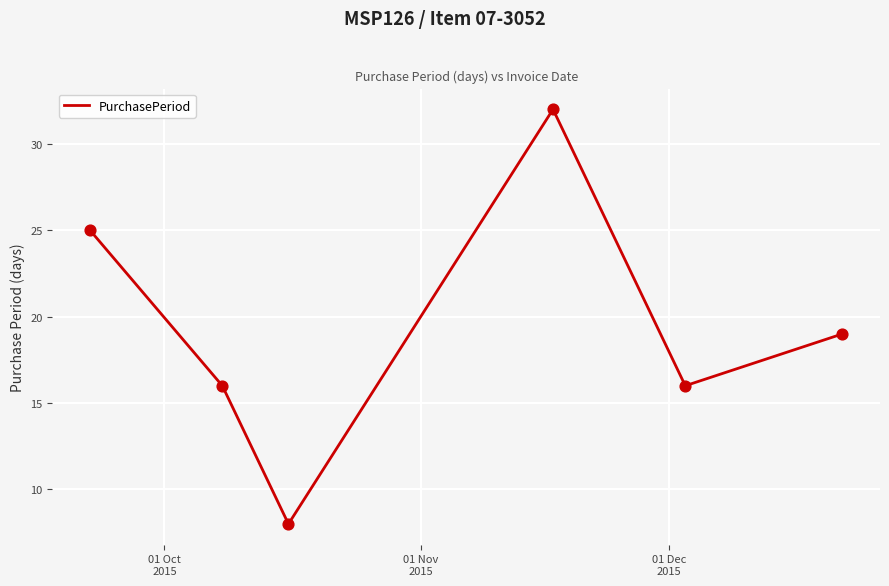

What is the greatest value displayed?

32